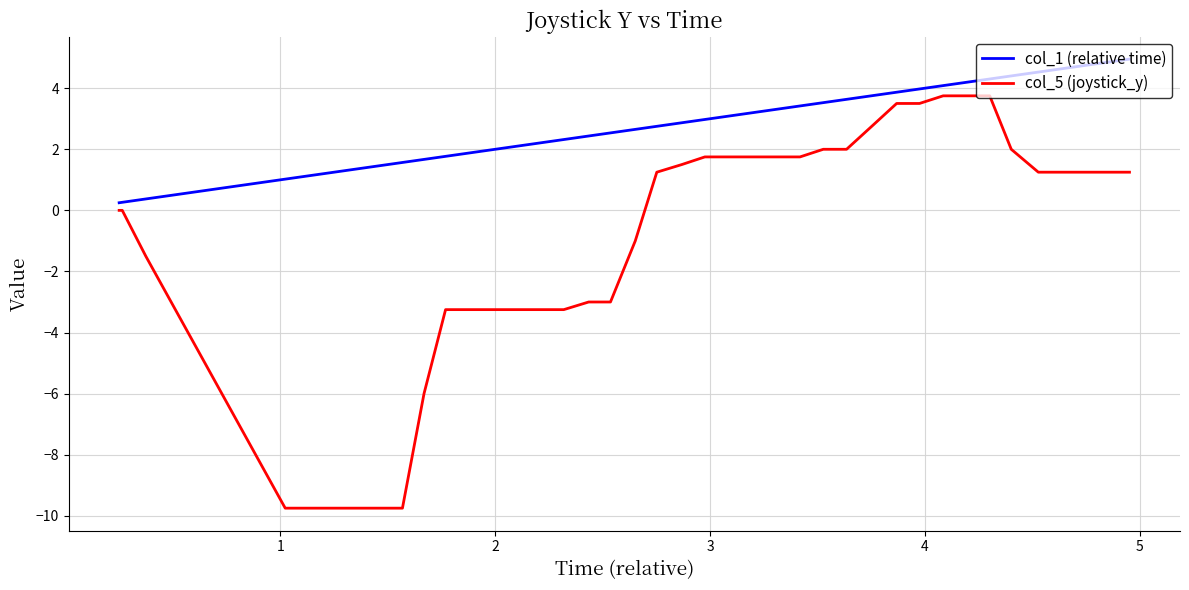

Which series has the largest range (max minus min)?

col_5 (joystick_y)